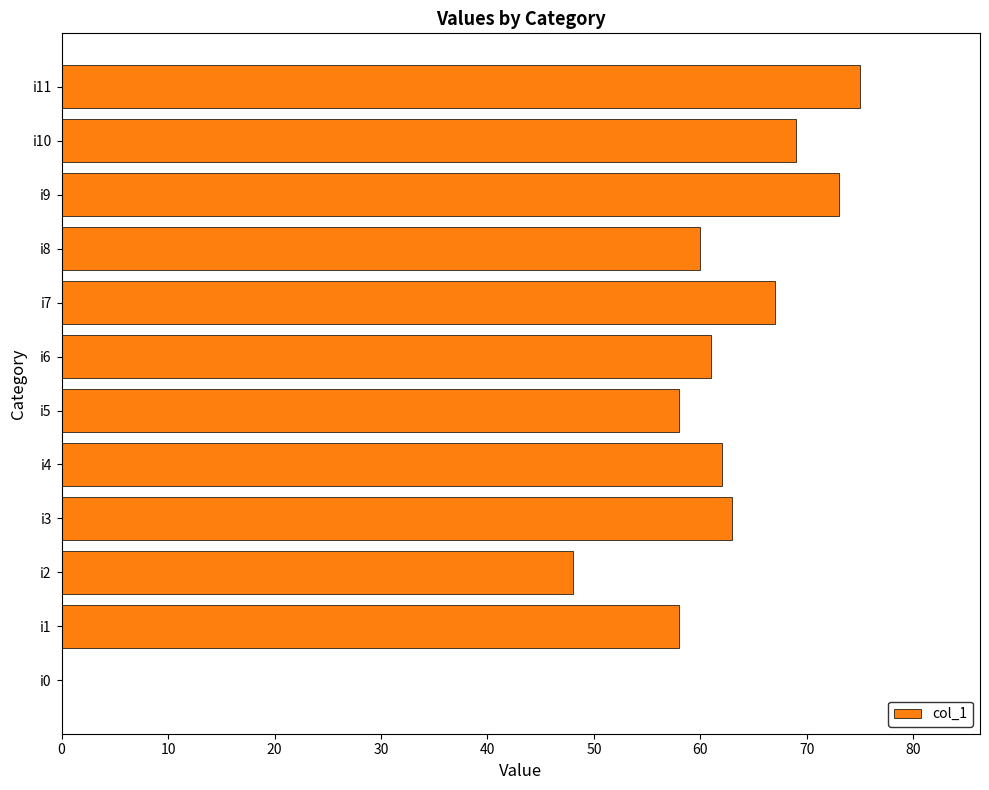

Is it true that the value at i7 is 116?

False